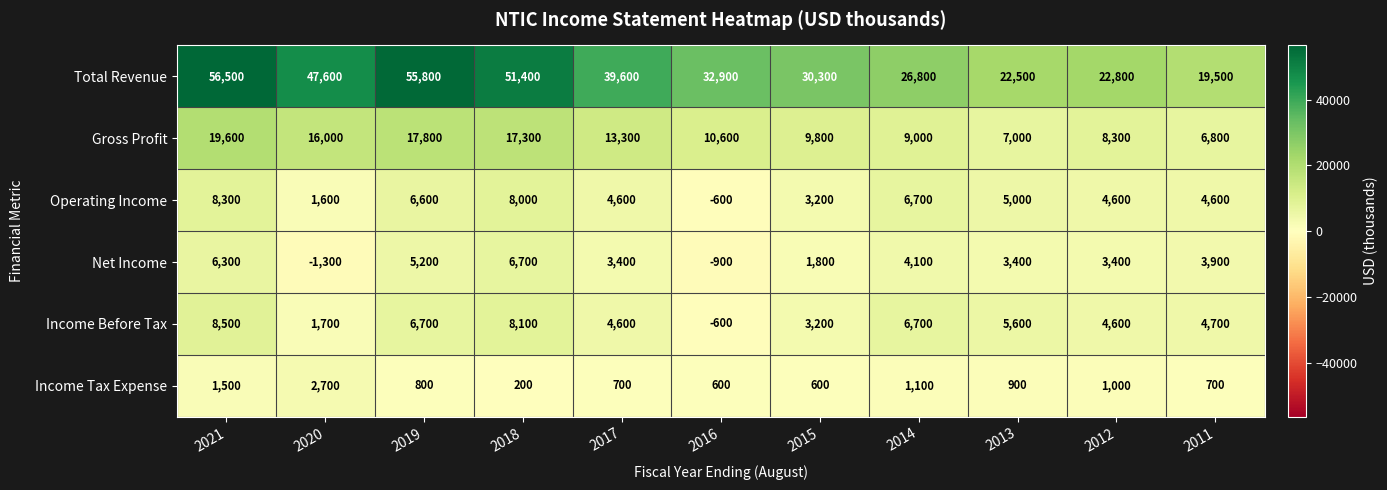

Rank the series at 2020 from lowest to highest value.

Net Income, Operating Income, Income Before Tax, Income Tax Expense, Gross Profit, Total Revenue